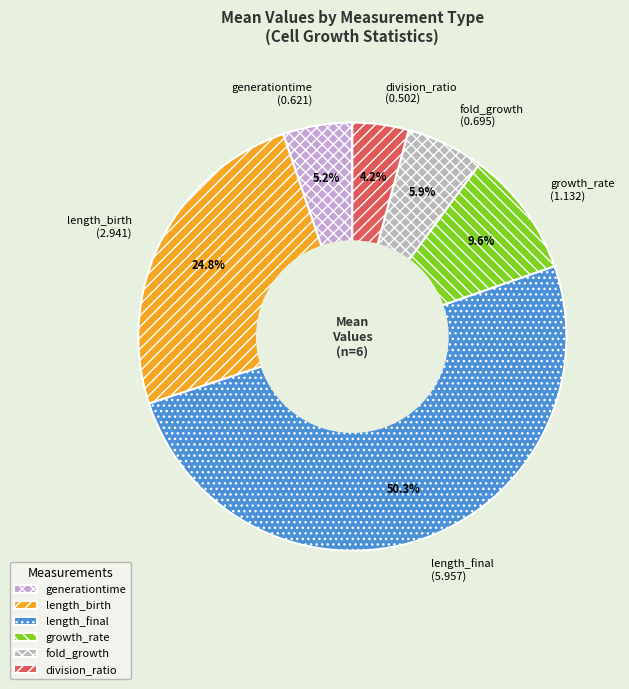

To the nearest percent, what is the average slice percentage?

17%